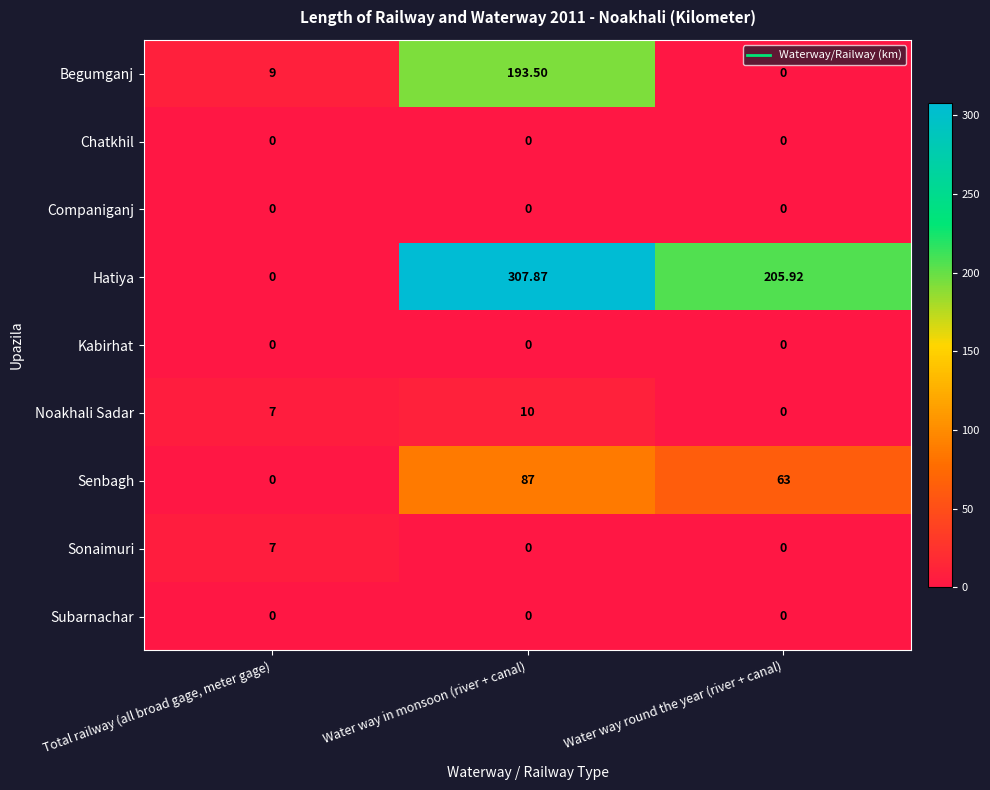

Where does the Hatiya series first go above 205?

Water way in monsoon (river + canal)